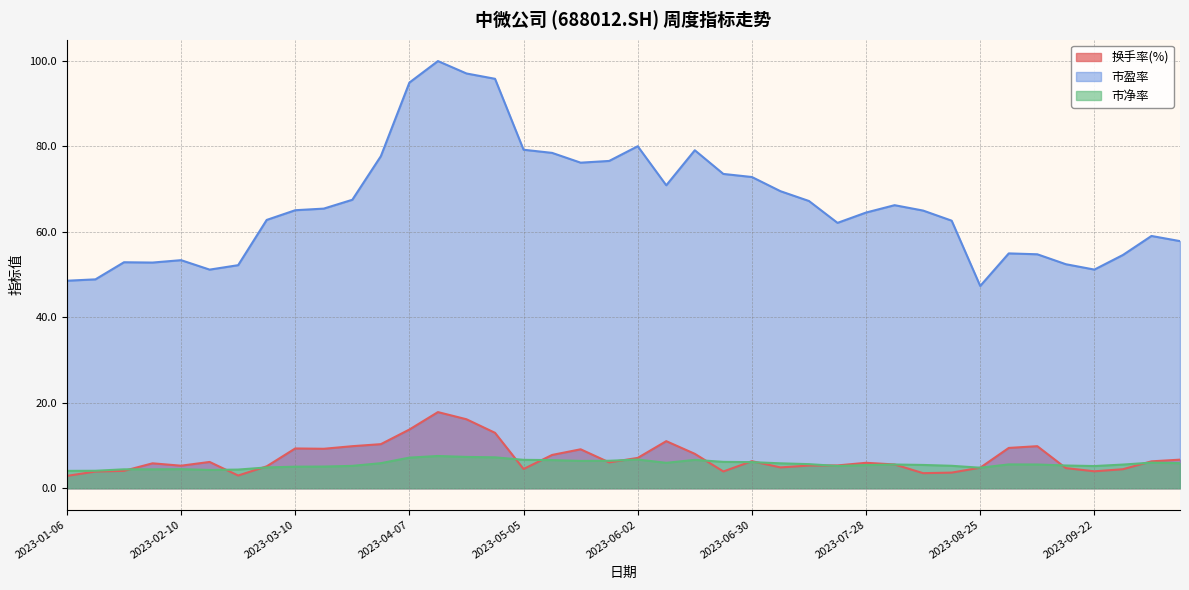

True or false: 市盈率 and 换手率(%) cross at least once.

False